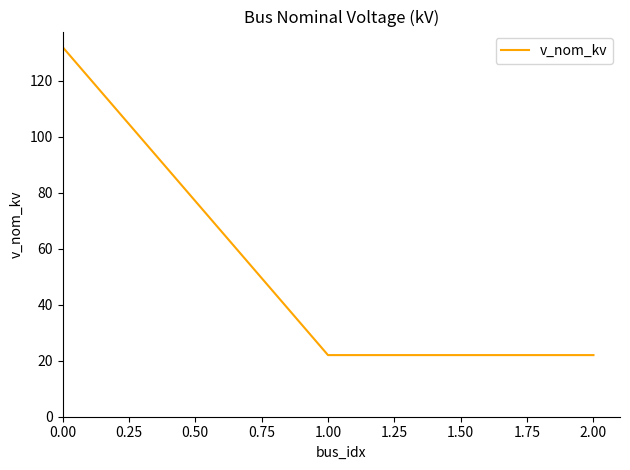

What is the minimum value shown in the chart?

22